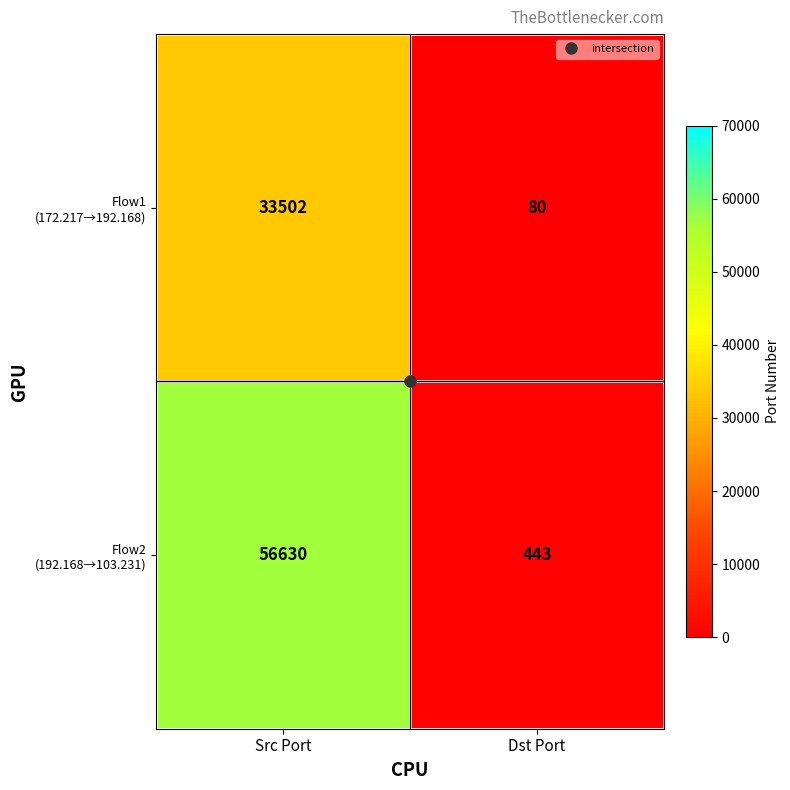

What is the difference between the highest and lowest values at Dst Port?

363